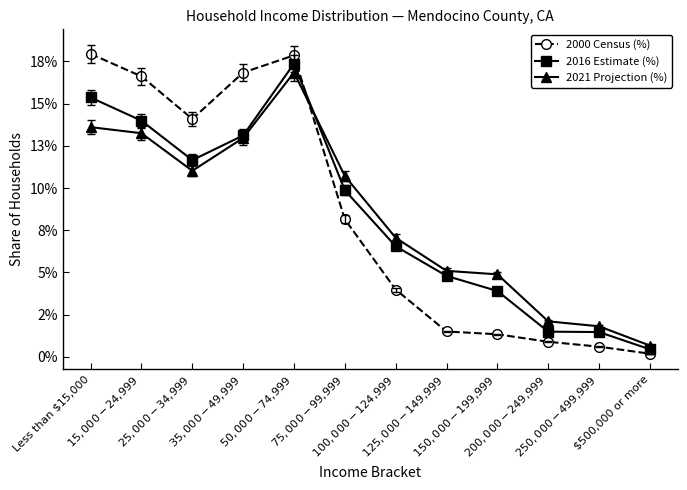

What are all the series names shown in the legend?

2000 Census (%), 2016 Estimate (%), 2021 Projection (%)